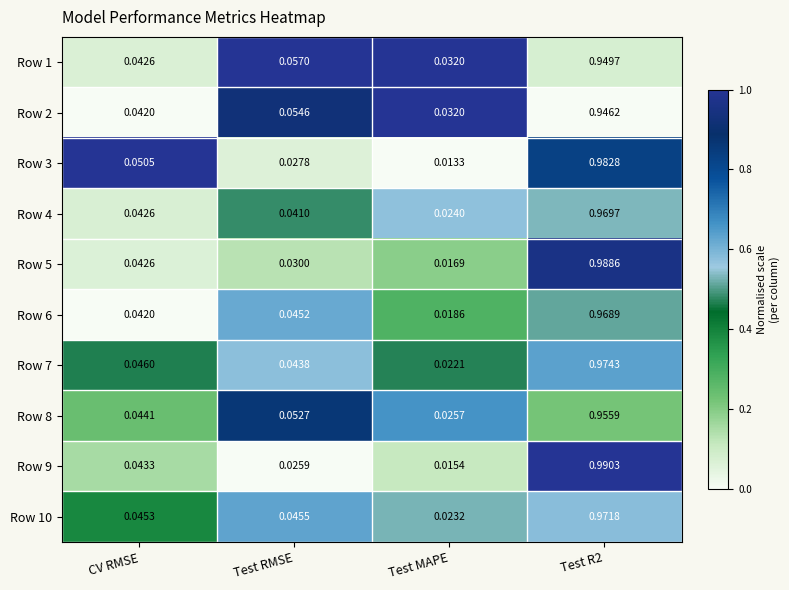

Which series has the largest range (max minus min)?

Row 9